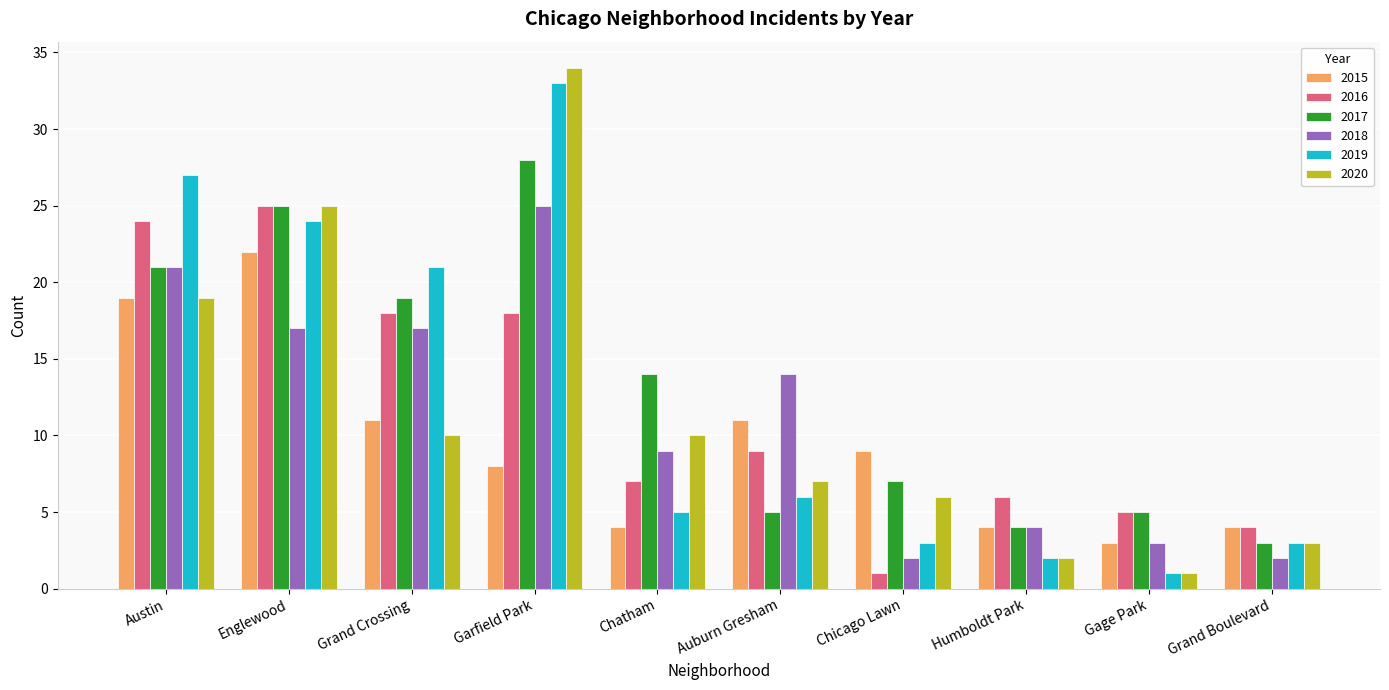

What is the sum of the 2017 values at Humboldt Park and Chatham?

18